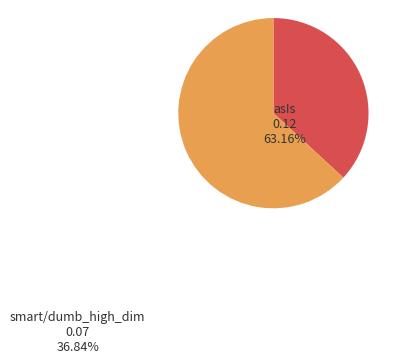

Is there any slice that represents more than half of the pie?

Yes